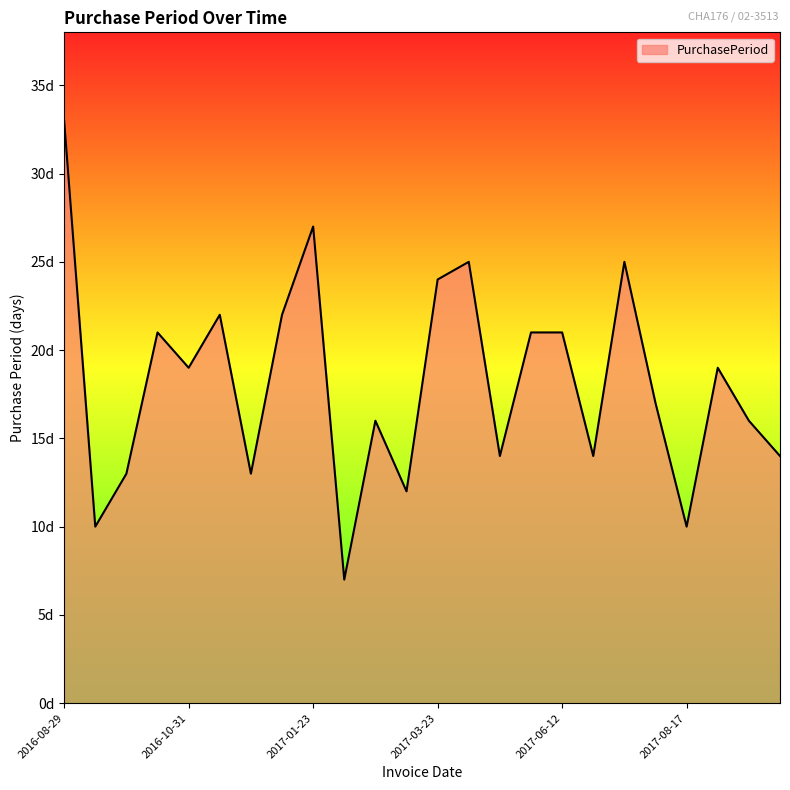

List the labels in order of value, smallest first.

2017-01-30, 2016-09-08, 2017-08-17, 2017-02-27, 2016-09-21, 2016-12-05, 2017-05-01, 2017-06-26, 2017-10-05, 2017-02-15, 2017-09-21, 2017-08-07, 2016-10-31, 2017-09-05, 2016-10-12, 2017-05-22, 2017-06-12, 2016-11-22, 2016-12-27, 2017-03-23, 2017-04-17, 2017-07-21, 2017-01-23, 2016-08-29